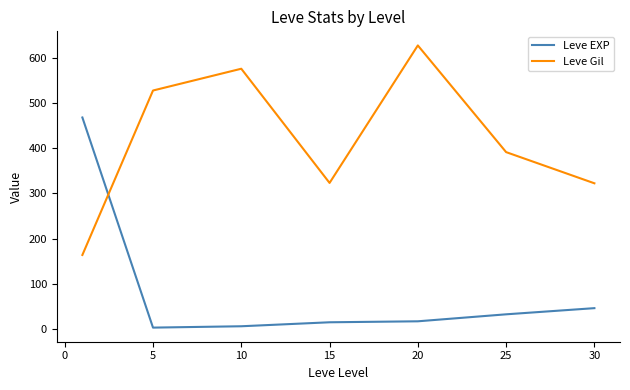

True or false: Leve Gil and Leve EXP cross at least once.

True